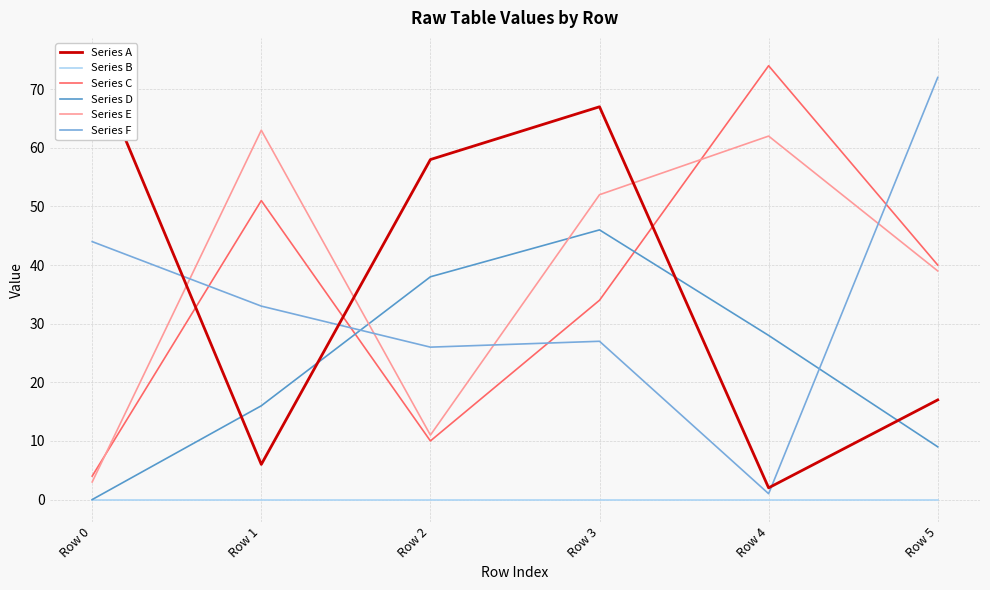

Where is Series C nearest to the value 39?

Row 5